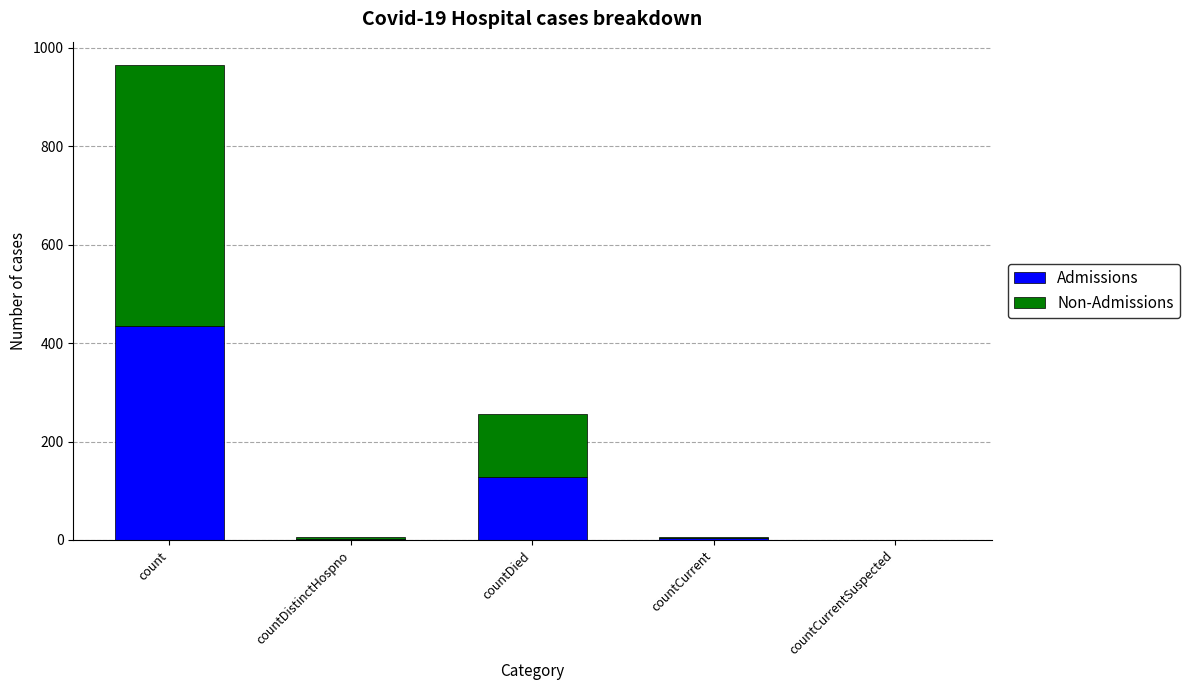

The value of Admissions at countCurrentSuspected is -284. True or false?

False